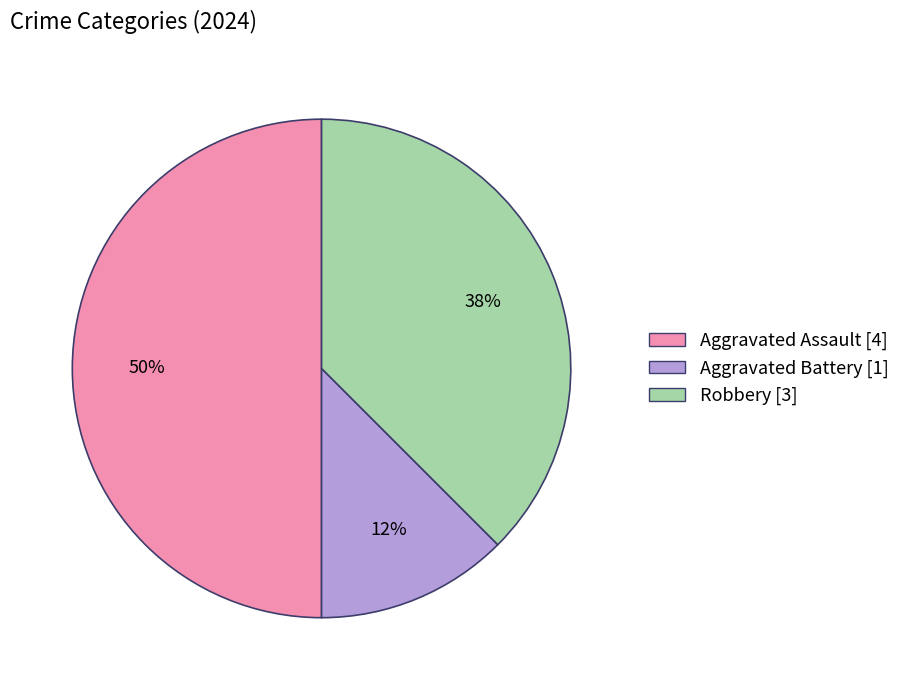

True or false: Robbery accounts for 44% of the total.

False